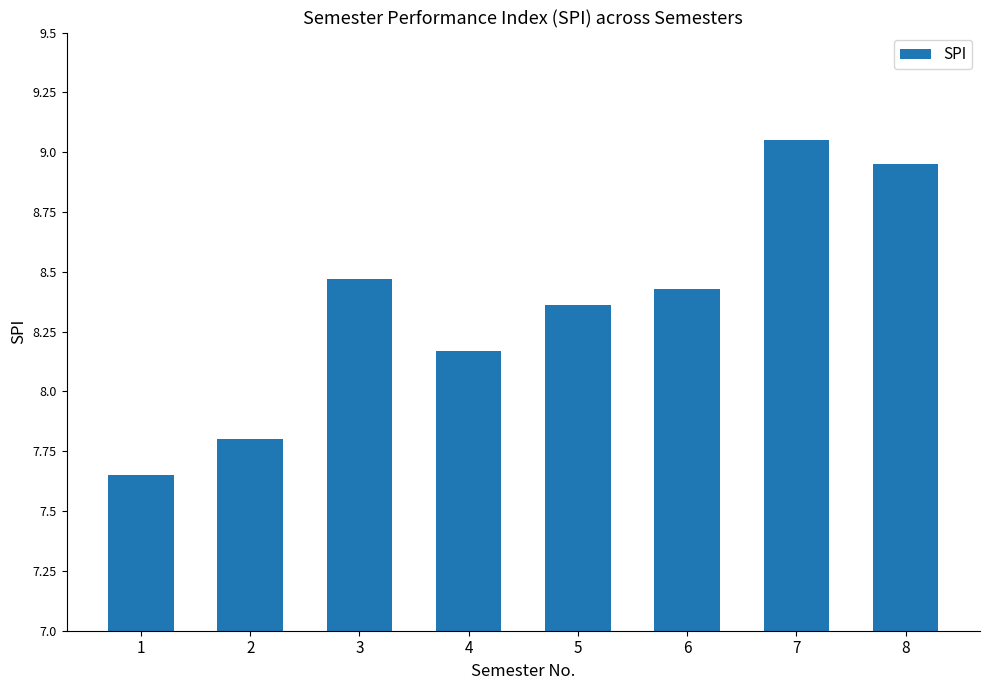

What is the change in value from 2 to 3?

+0.7